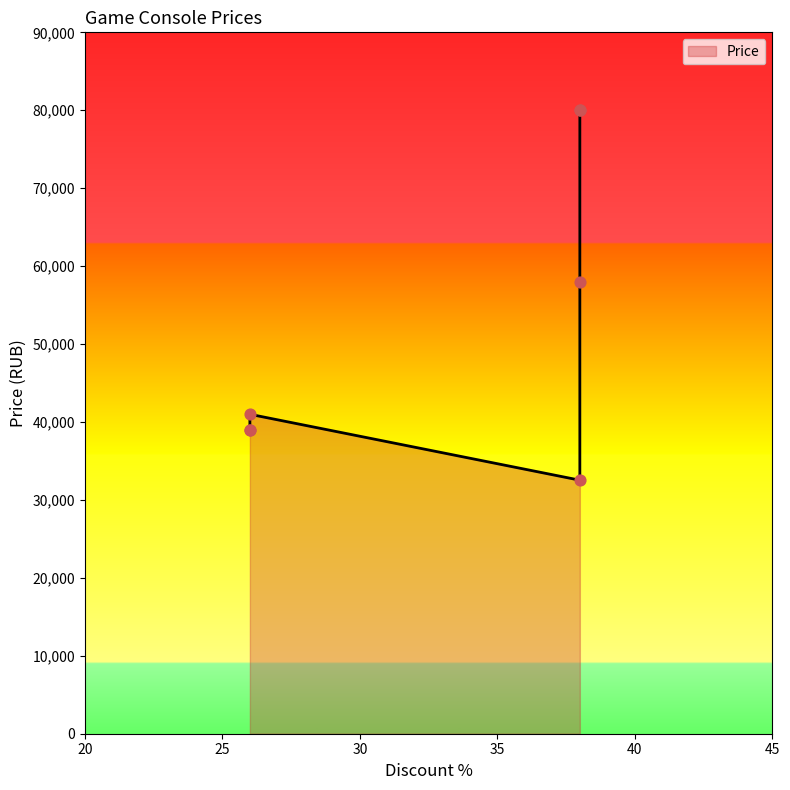

What is the change in value from 38 to 38?

-47457